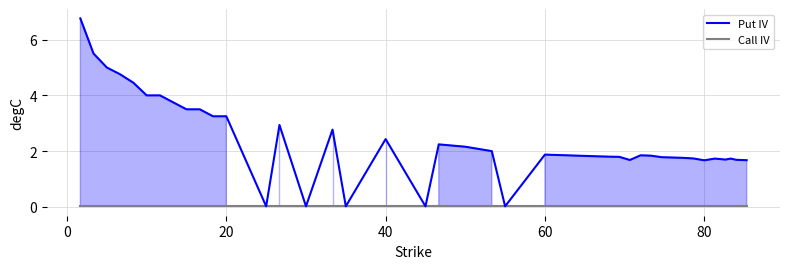

What is the maximum value shown in the chart?

6.8